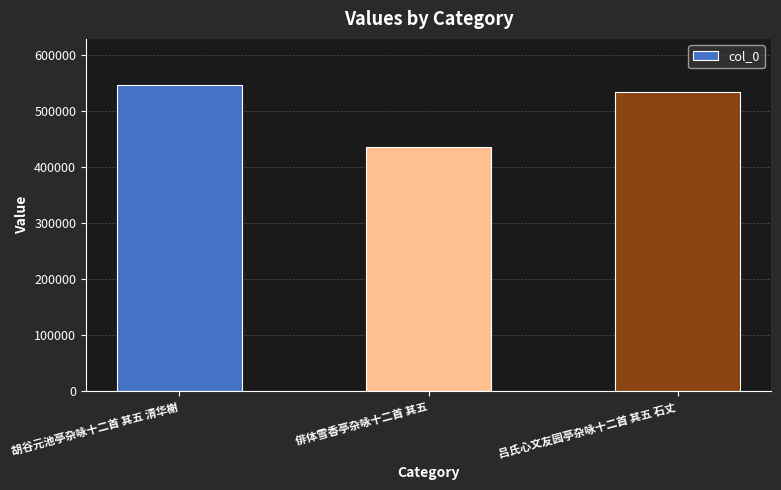

What is the difference between the second highest and minimum values?

98144